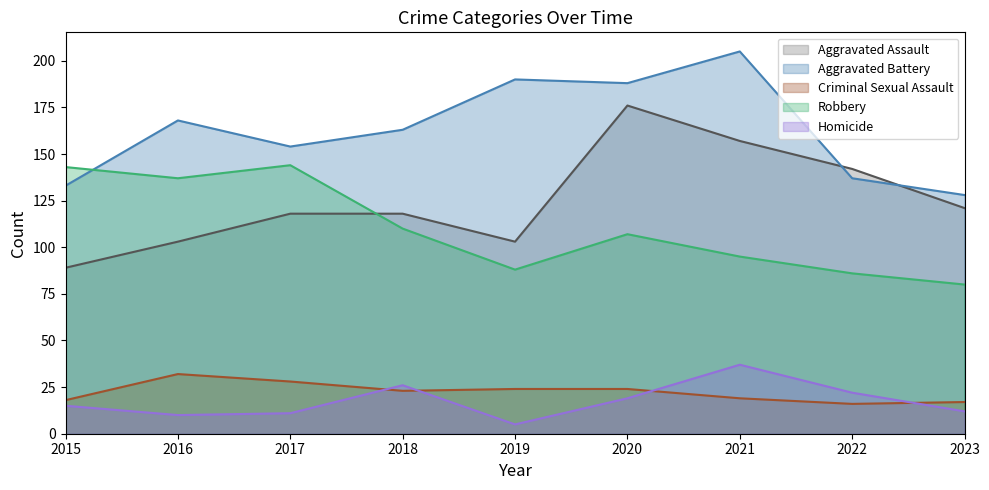

What are all the series names shown in the legend?

Aggravated Assault, Aggravated Battery, Criminal Sexual Assault, Robbery, Homicide